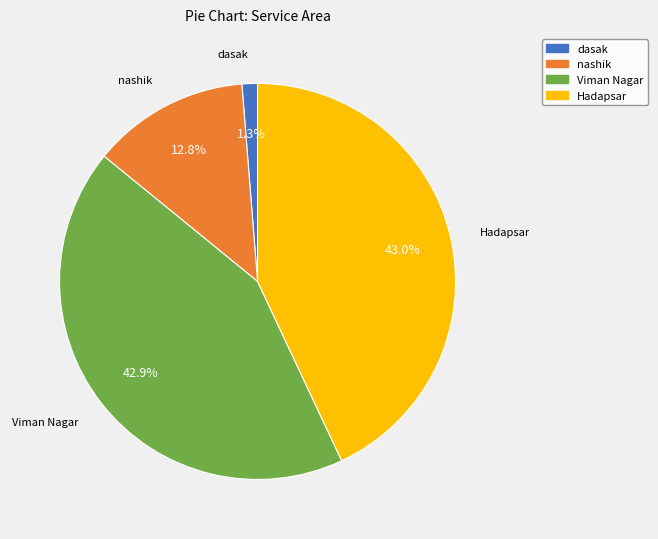

To the nearest percent, what is the combined percentage of Hadapsar and nashik?

56%